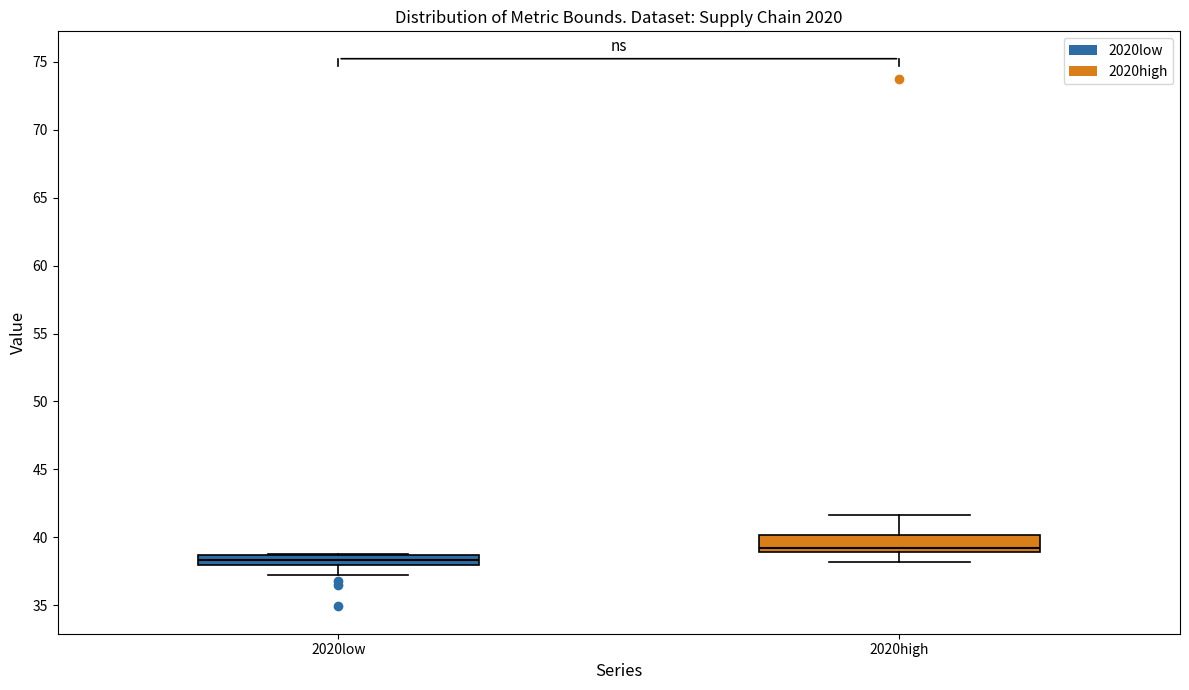

Which box is the tallest, from its lower edge to its upper edge?

2020high